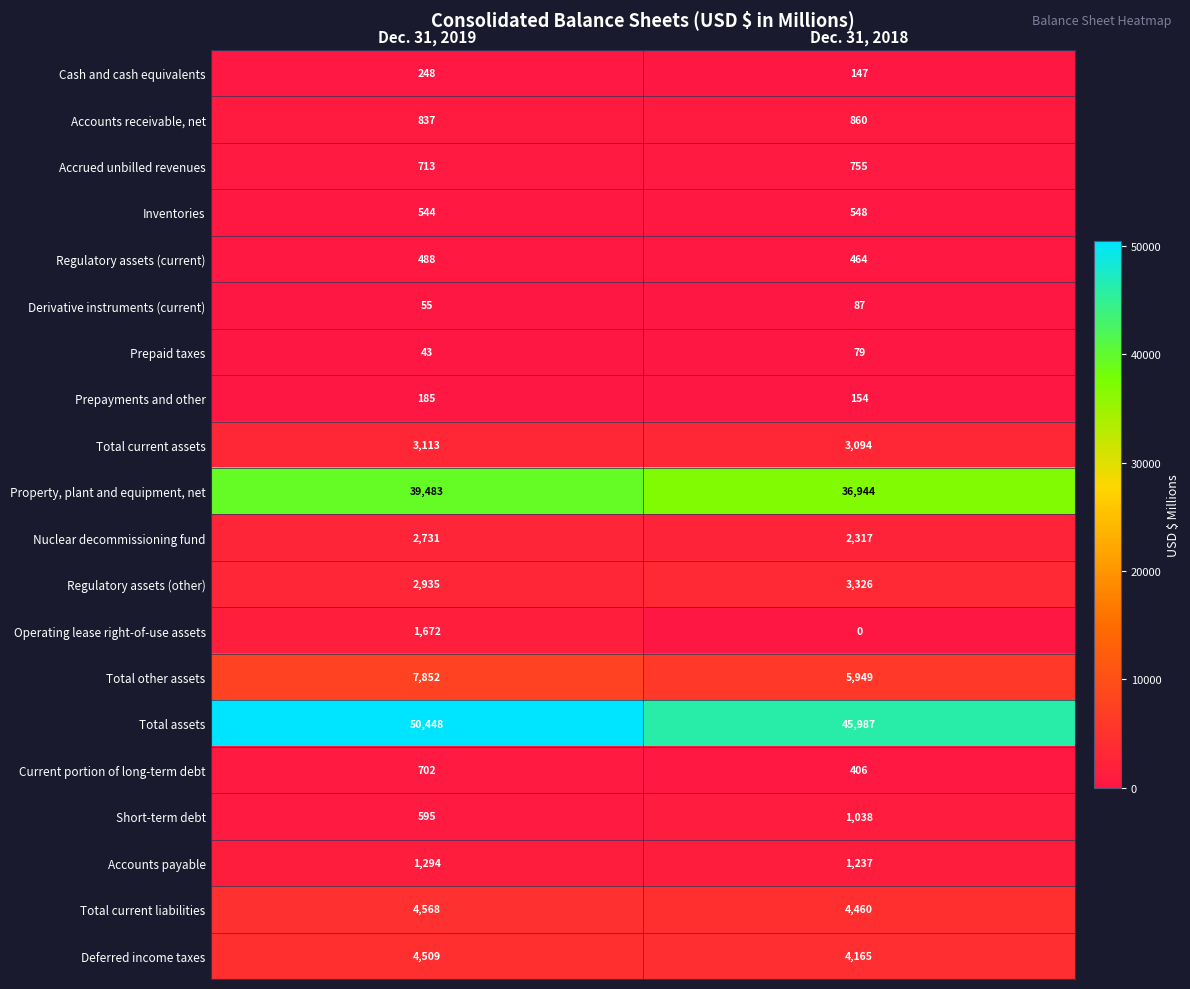

Rank the categories by Accounts receivable, net value from highest to lowest.

Dec. 31, 2018, Dec. 31, 2019